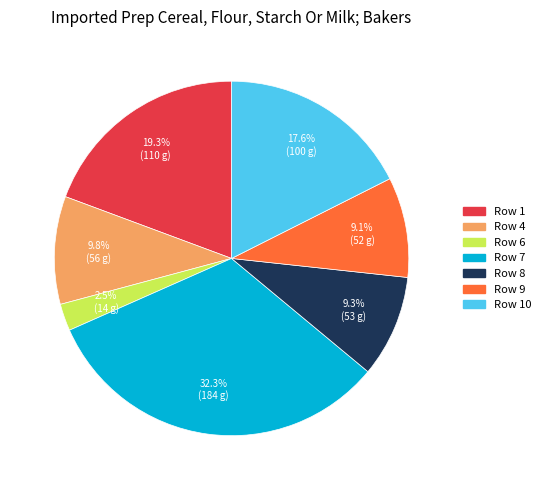

Does any single category account for the majority?

No